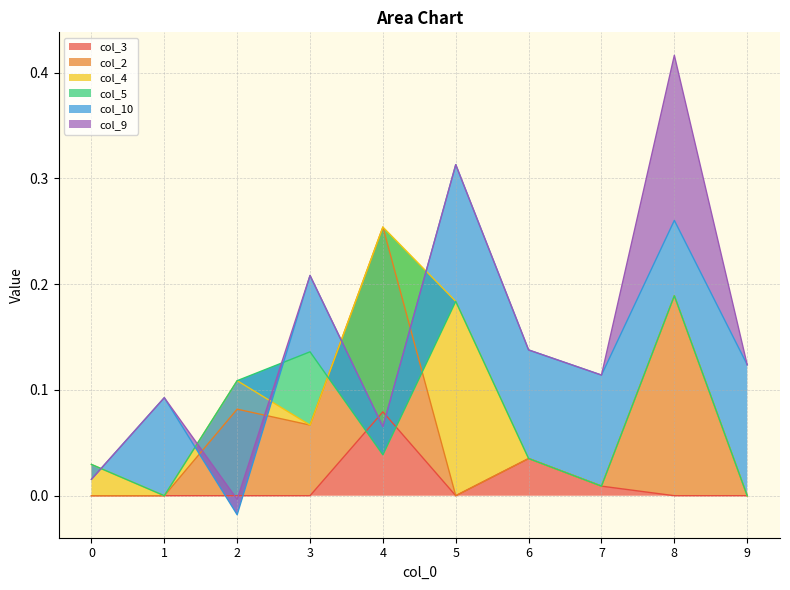

True or false: col_3 has a value of -0.1 at 9.

False